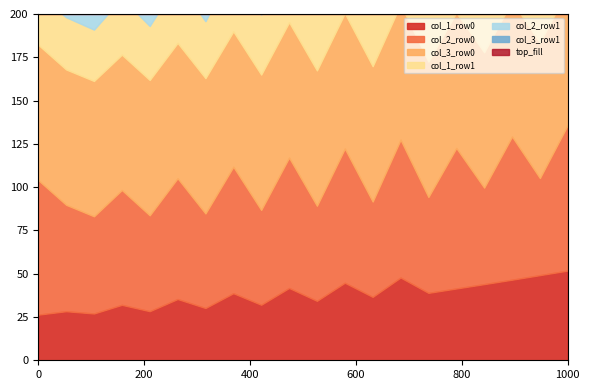

True or false: col_3_row0 and col_1_row0 cross at least once.

False